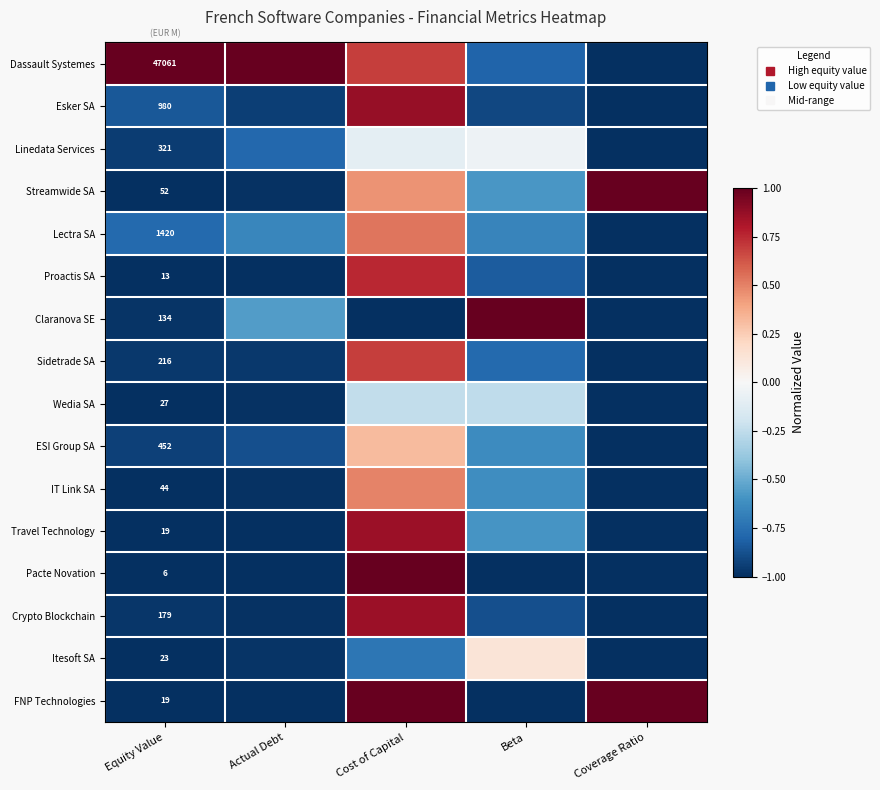

Where is IT Link SA nearest to the value 0?

Cost of Capital